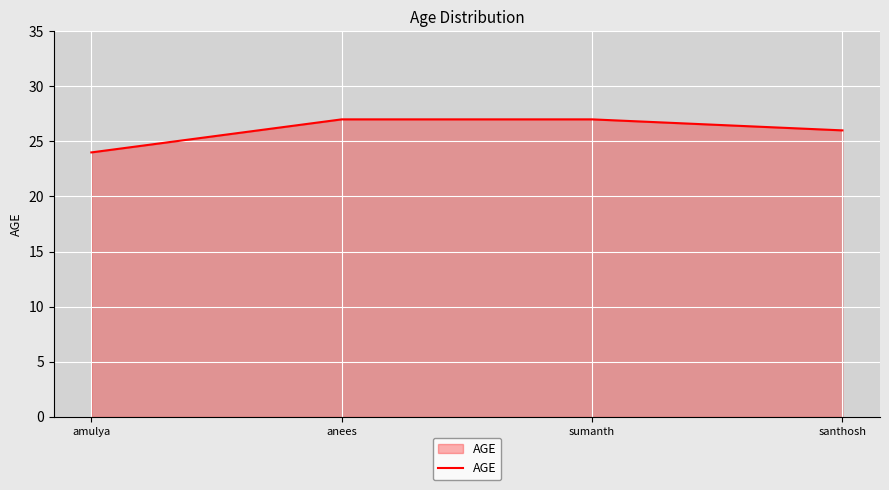

What is the ratio of the value at anees to the value at santhosh?

1.0